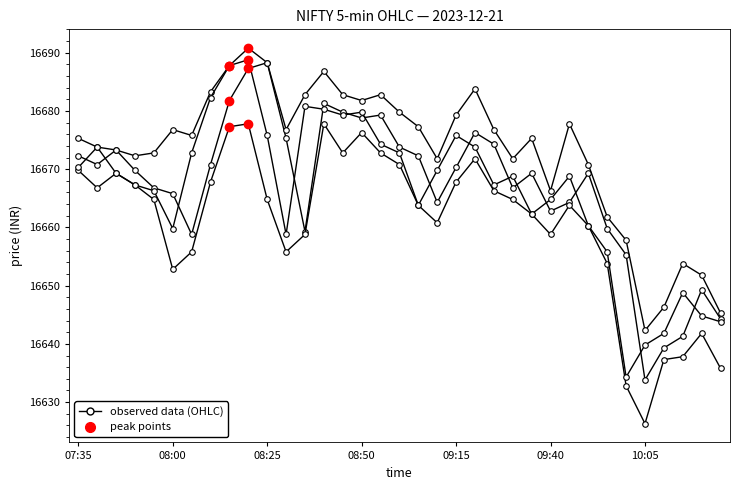

Is this an area chart (filled region under the line)?

No